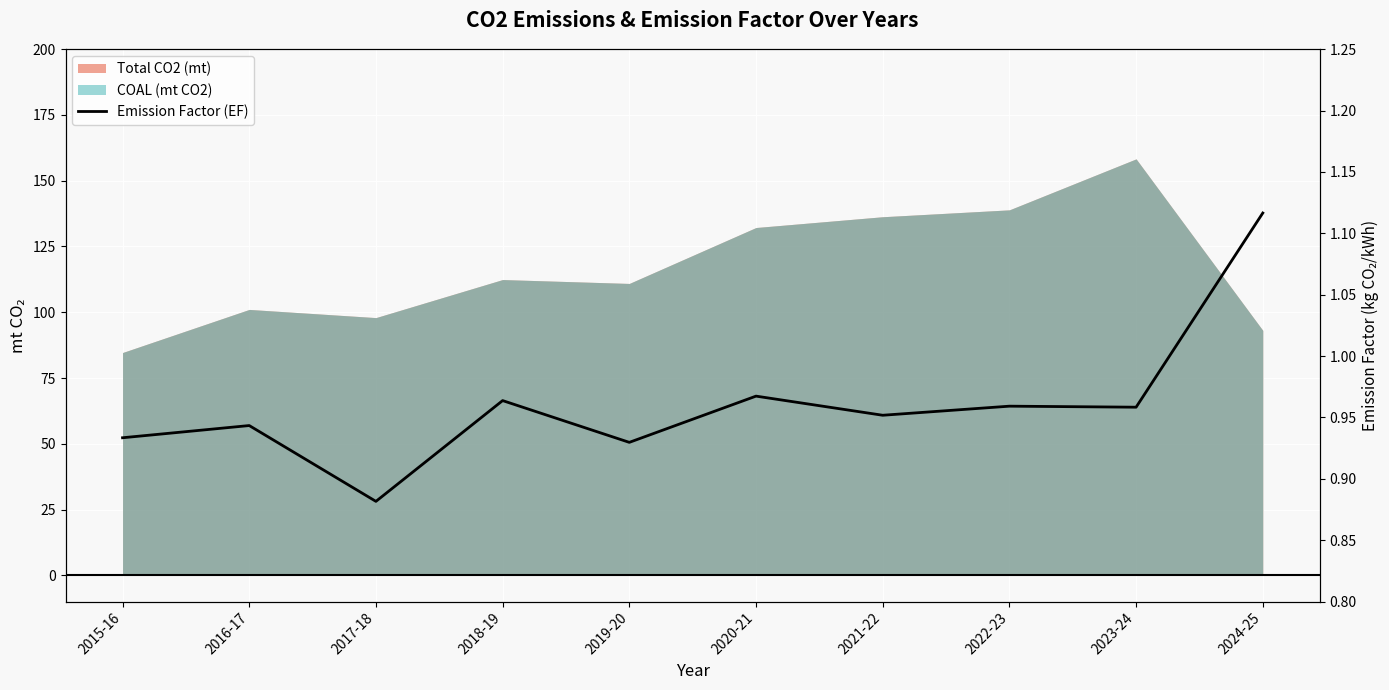

What is the label of the 9th point from the left?

2023-24